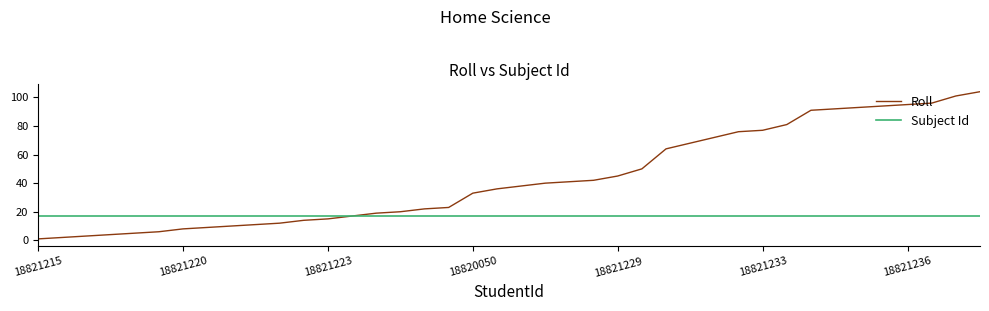

Rank the series by their maximum value, from lowest to highest.

Subject Id, Roll